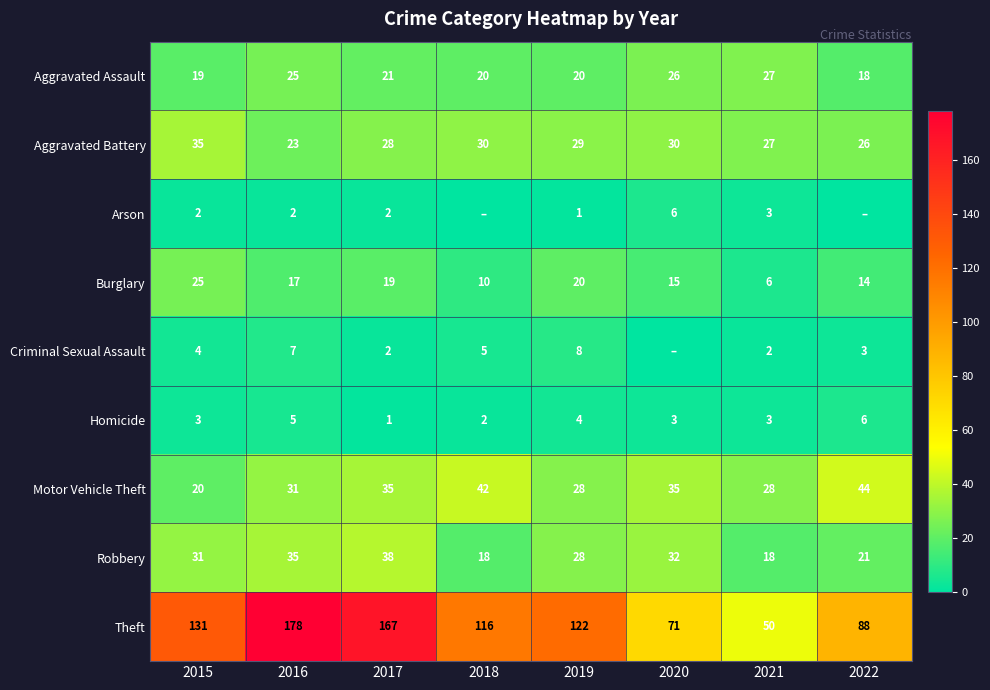

Rank the categories by Theft value from highest to lowest.

2016, 2017, 2015, 2019, 2018, 2022, 2020, 2021